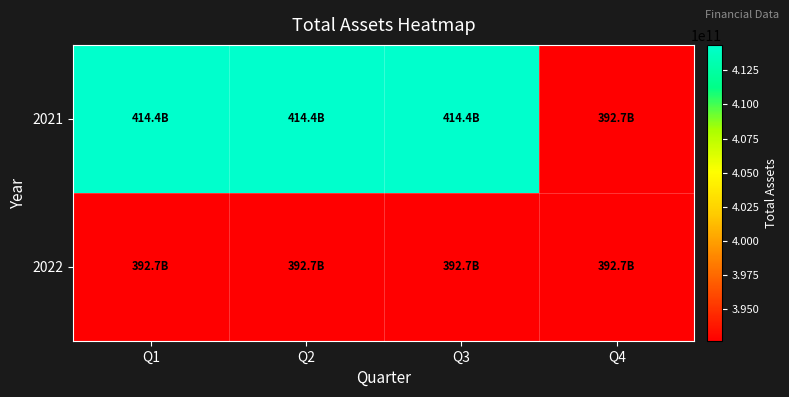

At Q1, list the series in order from smallest to largest.

2022, 2021